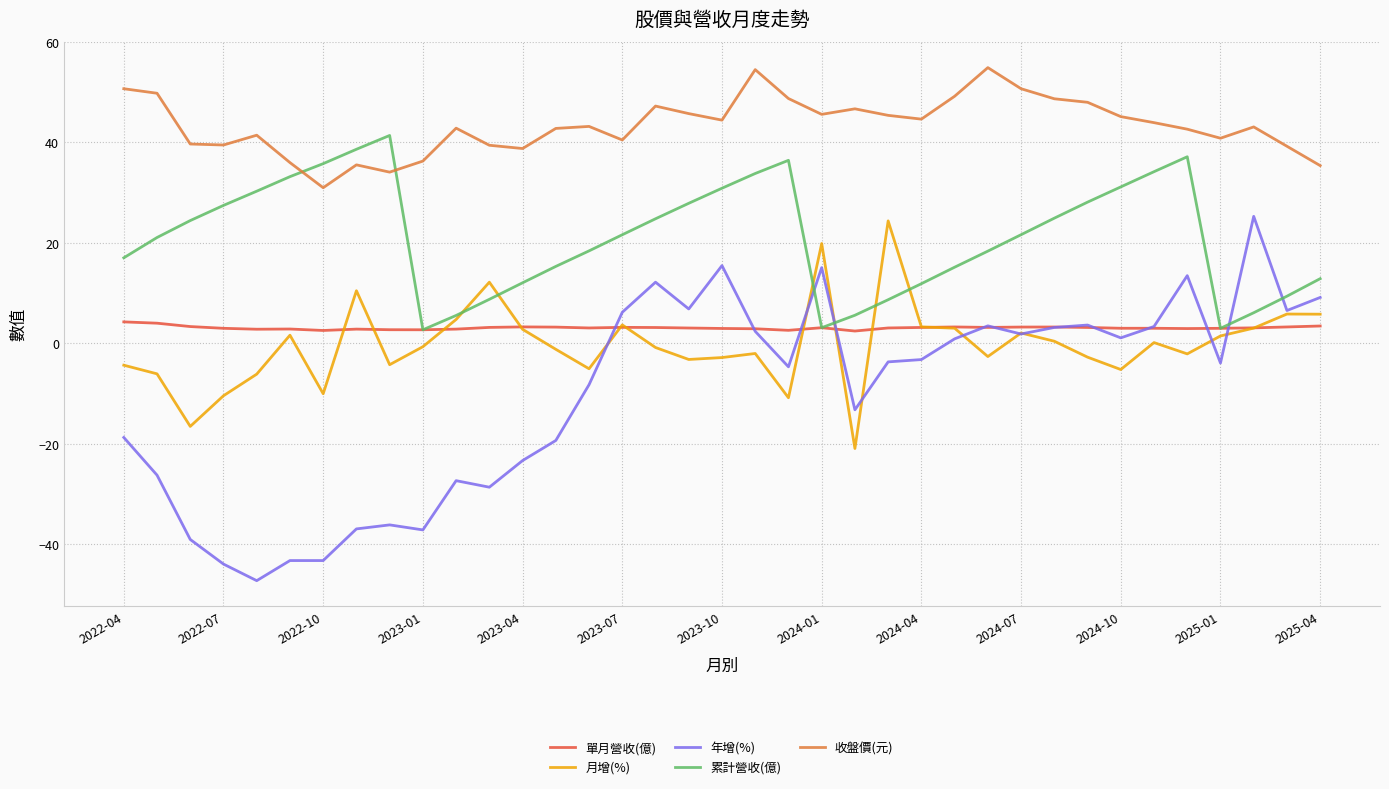

Does the chart have visible grid lines?

Yes